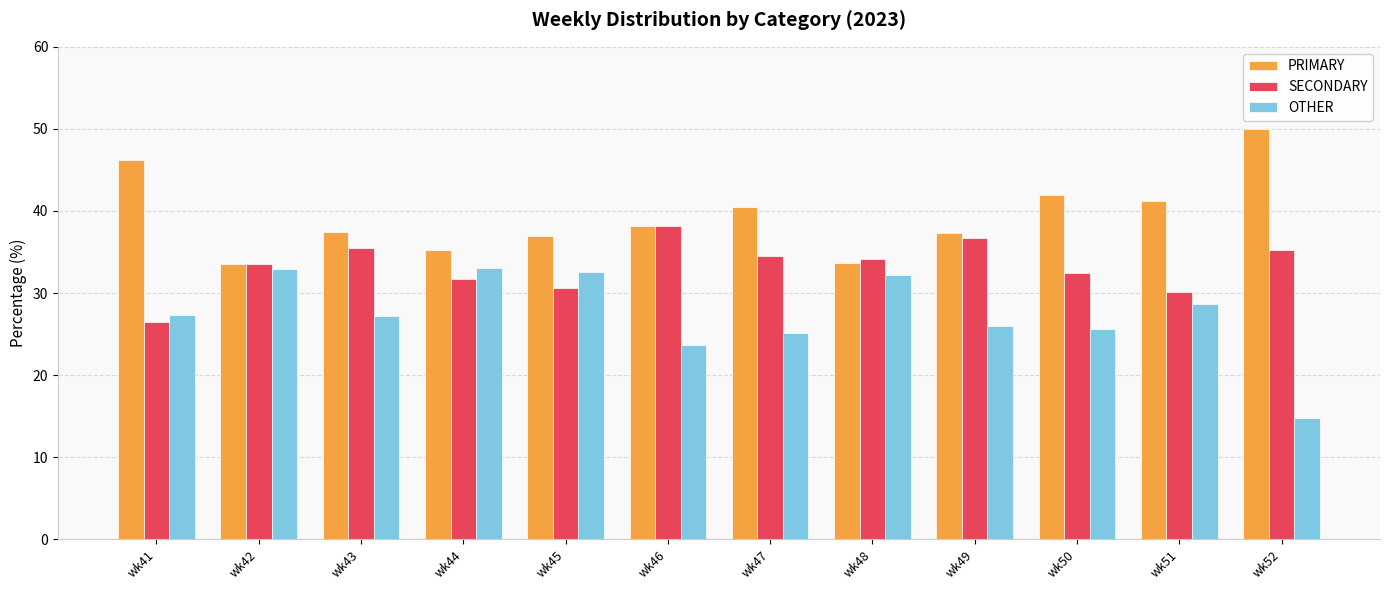

Does the chart contain any negative values?

No